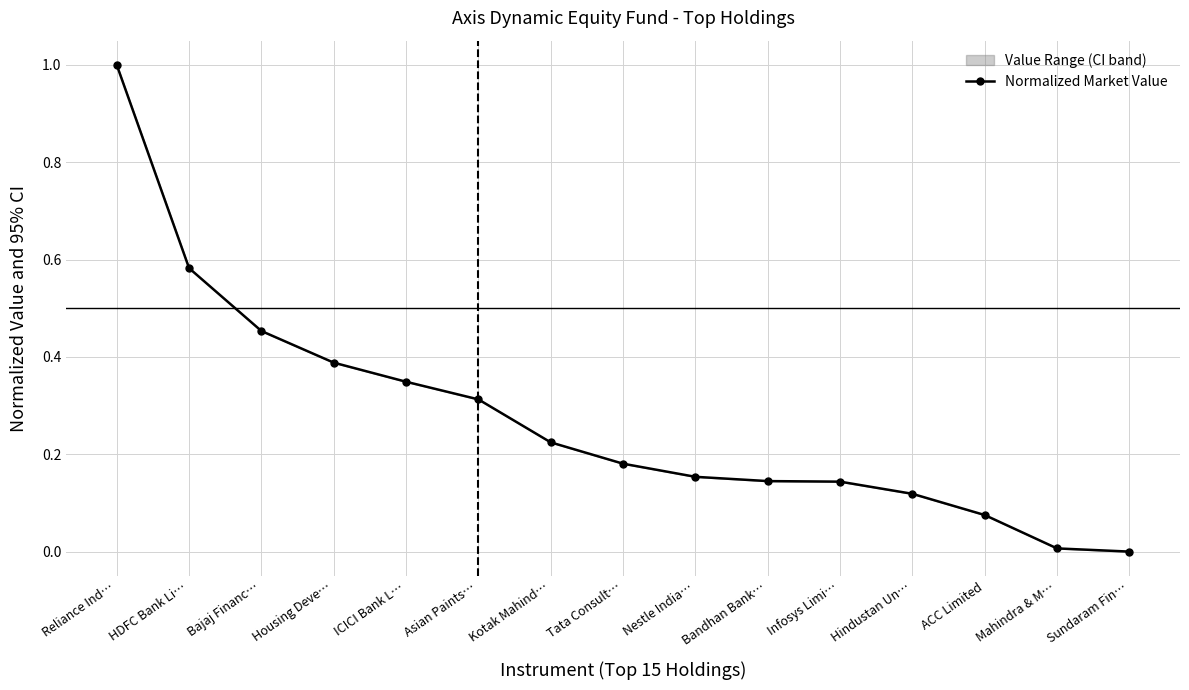

Between Asian Paints… and Sundaram Fin…, which series saw the biggest shift?

% to Net Assets (normalized)